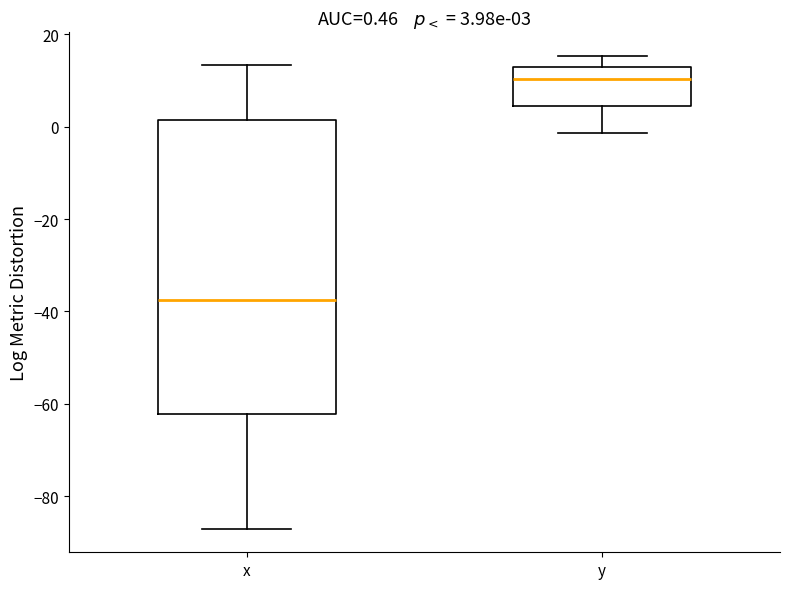

Which box has the lowest median line?

x